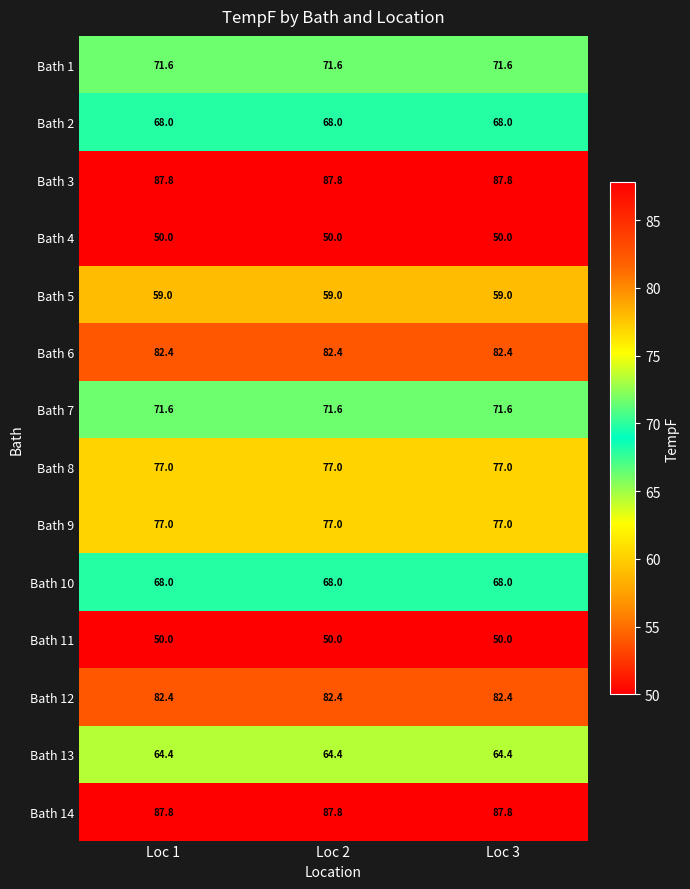

How many series are shown in this chart?

14